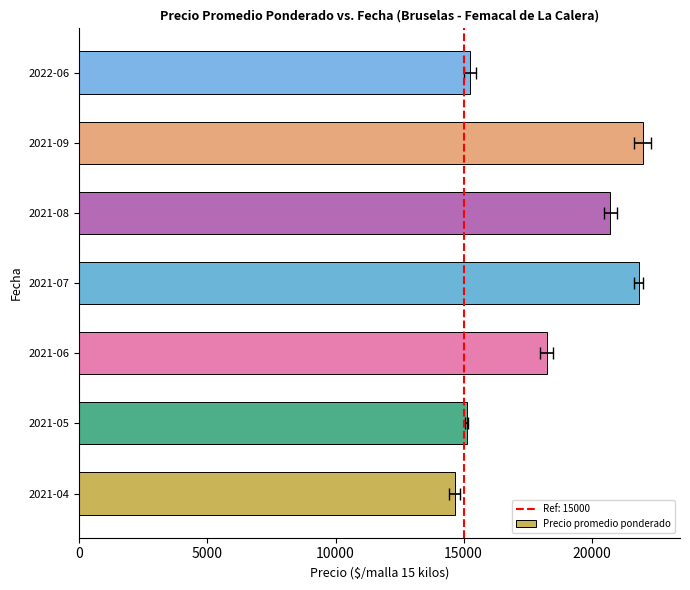

Reading right to left, transcribe all the data shown in this chart.

15242	22003	20734	21840	18250	15115	14649